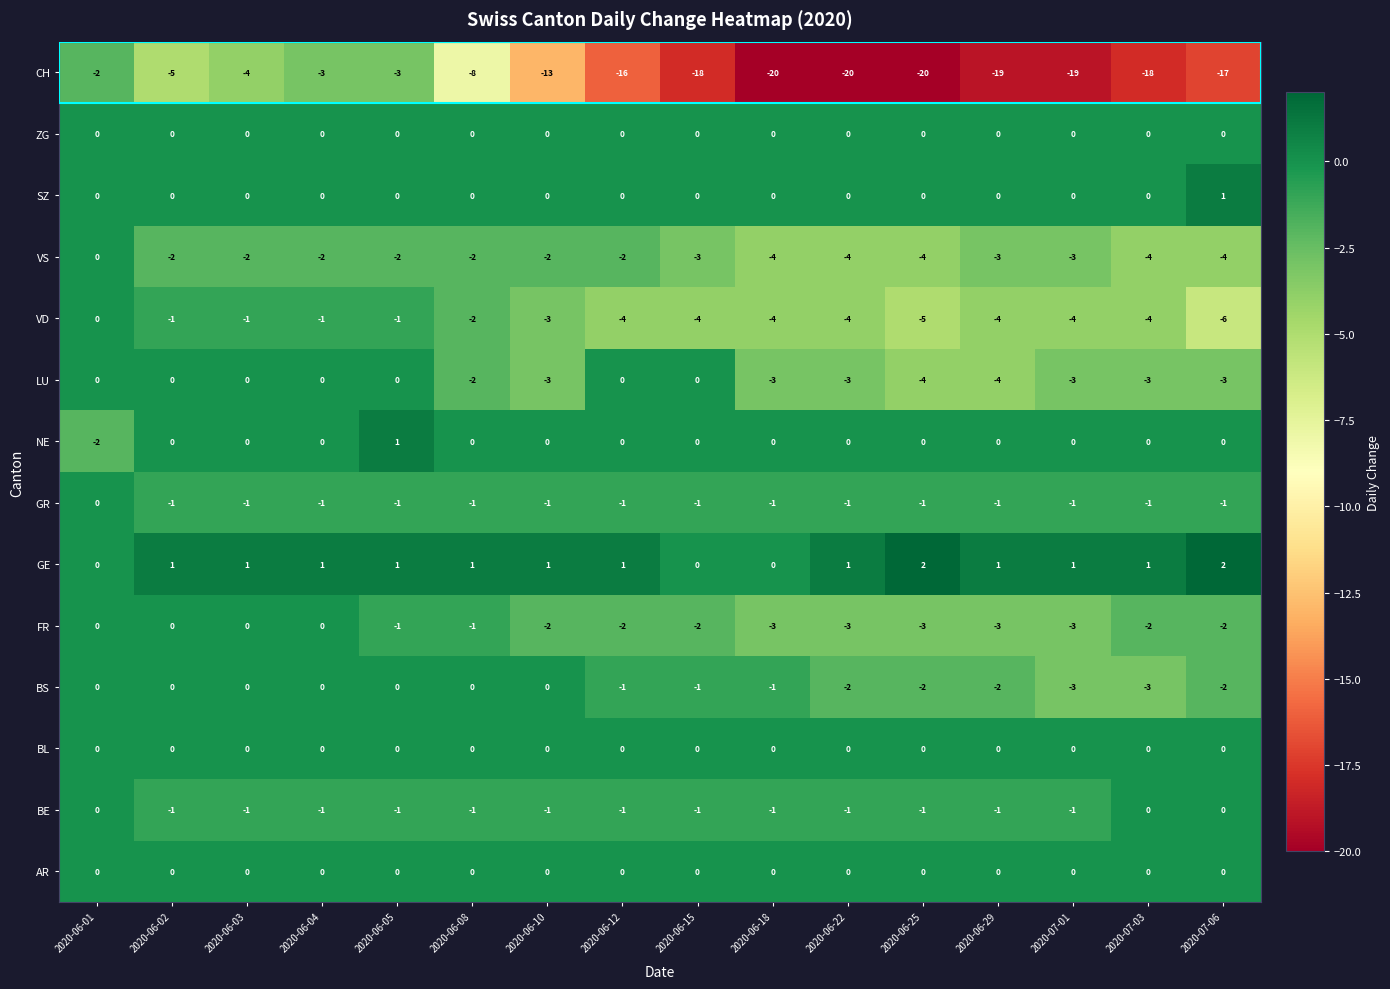

What is the approximate value of LU at 2020-07-01?

-3